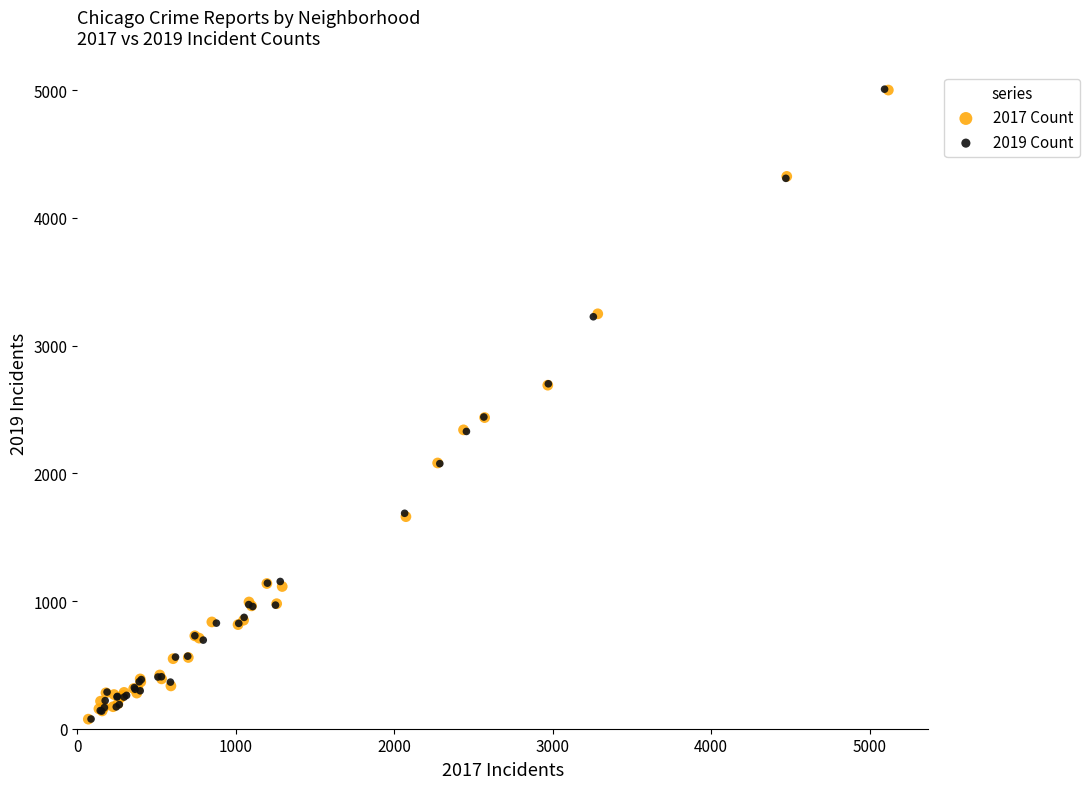

Which series has the largest Y range (max minus min)?

2019 Count